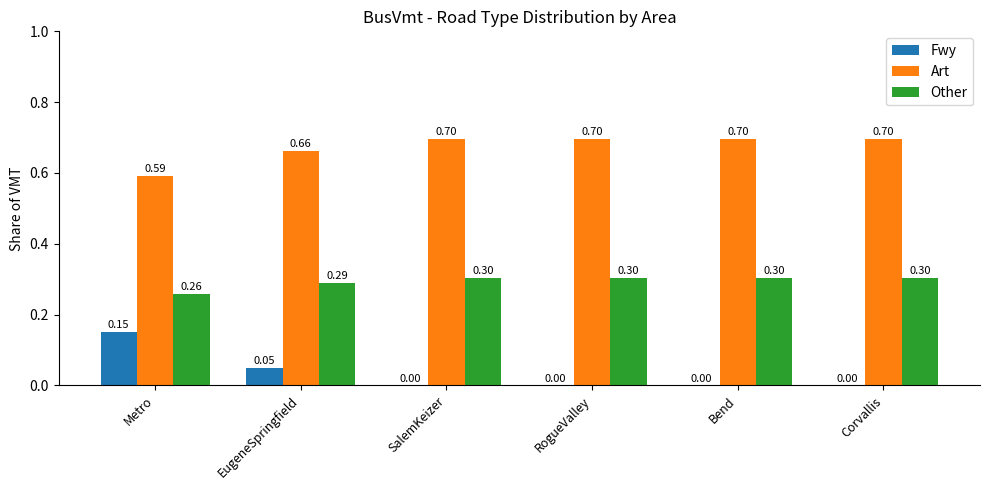

How many groups of bars are there?

6